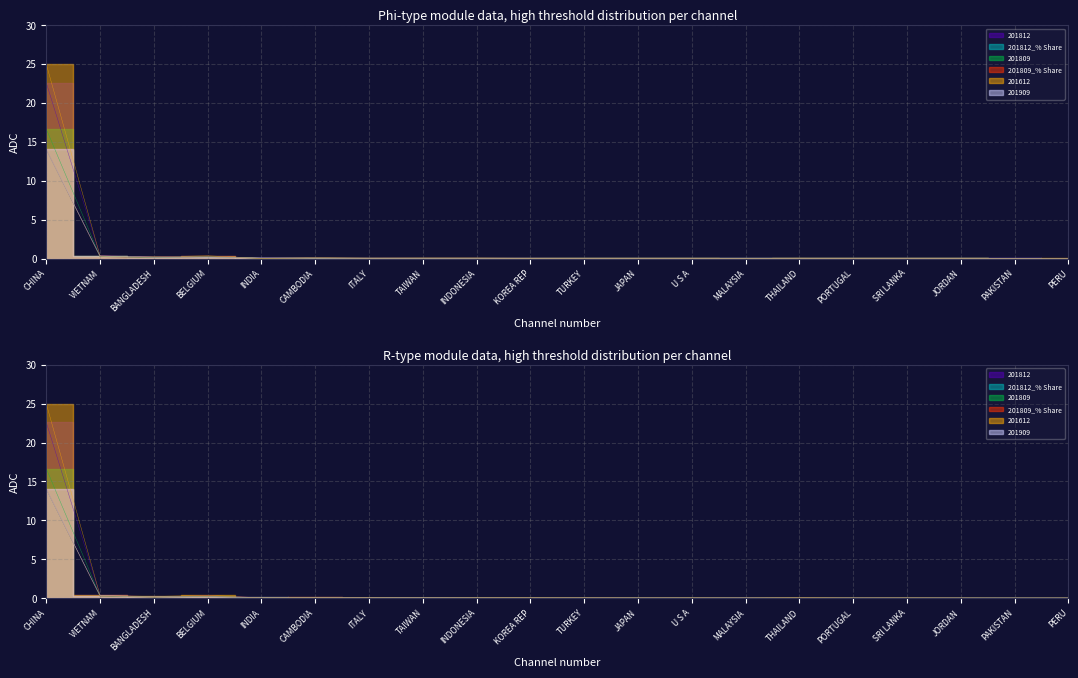

At which category is the sum across all series the highest?

CHINA